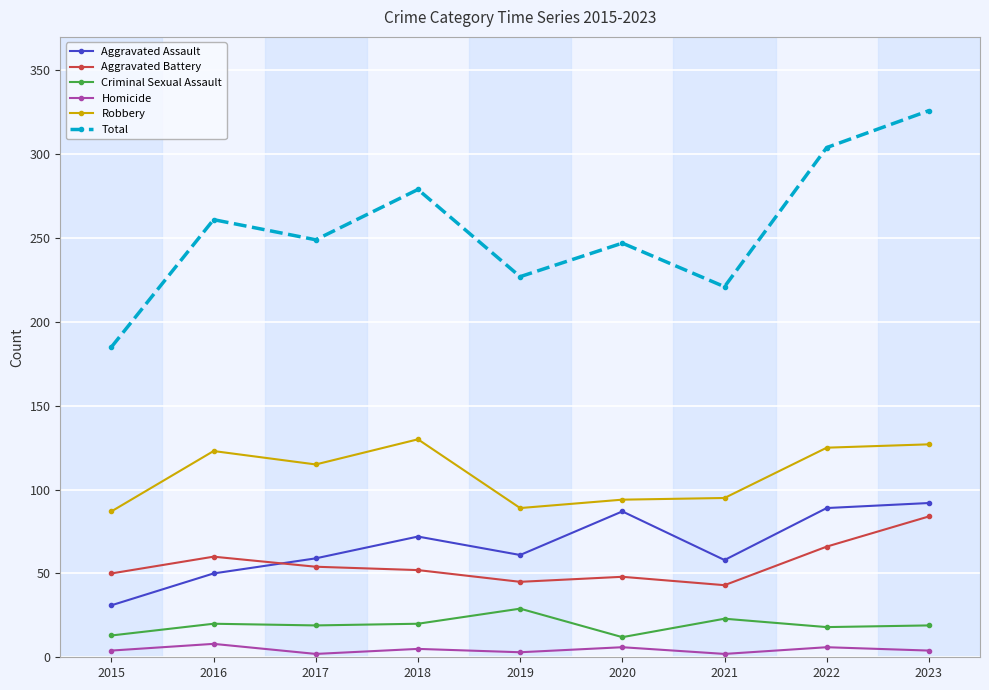

Between 2015 and 2017, which series saw the biggest shift?

Total